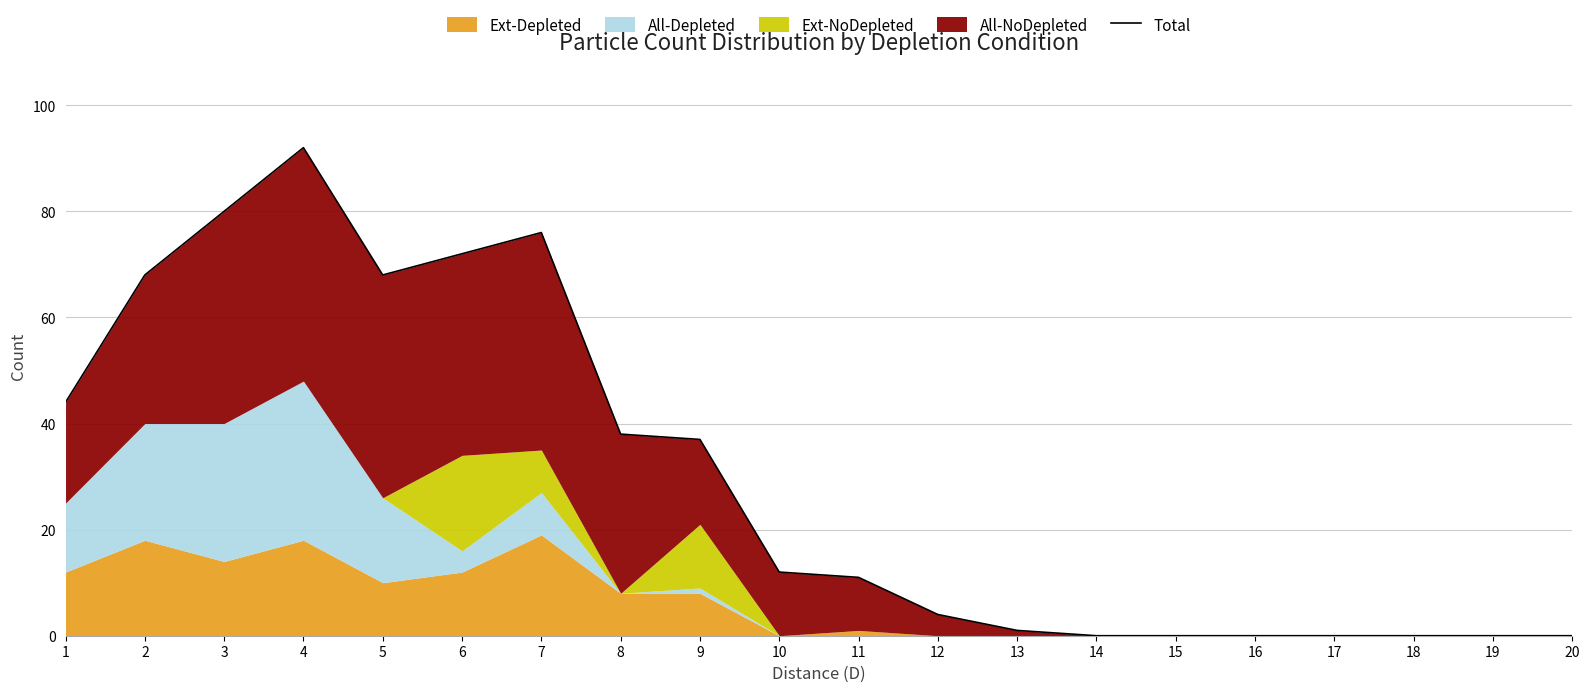

Read the value at 8, to the nearest 10.

40